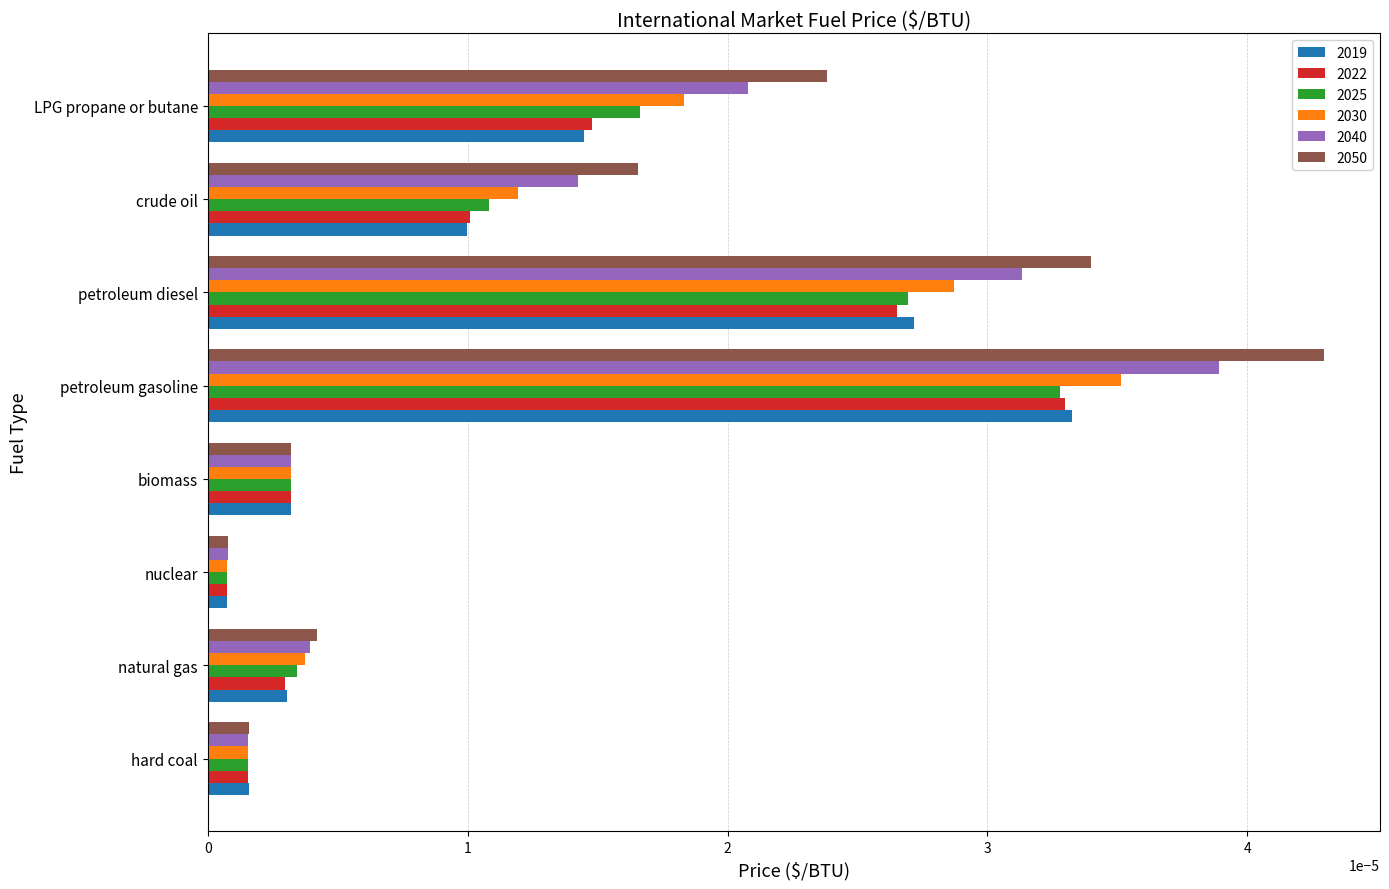

At which label does 2030 reach its minimum?

nuclear